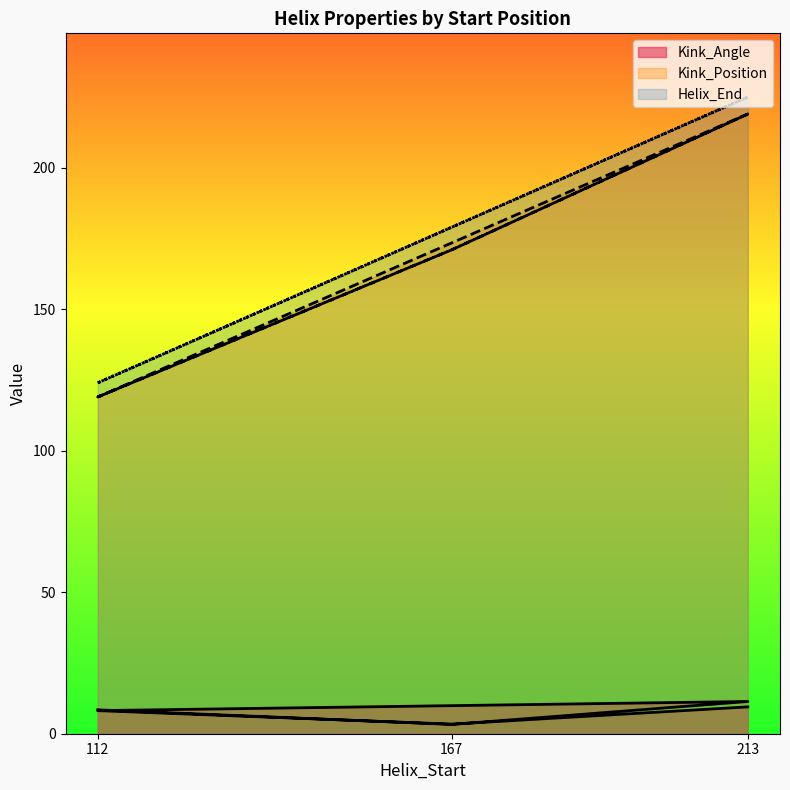

Which series has the largest total across all categories?

Helix_End